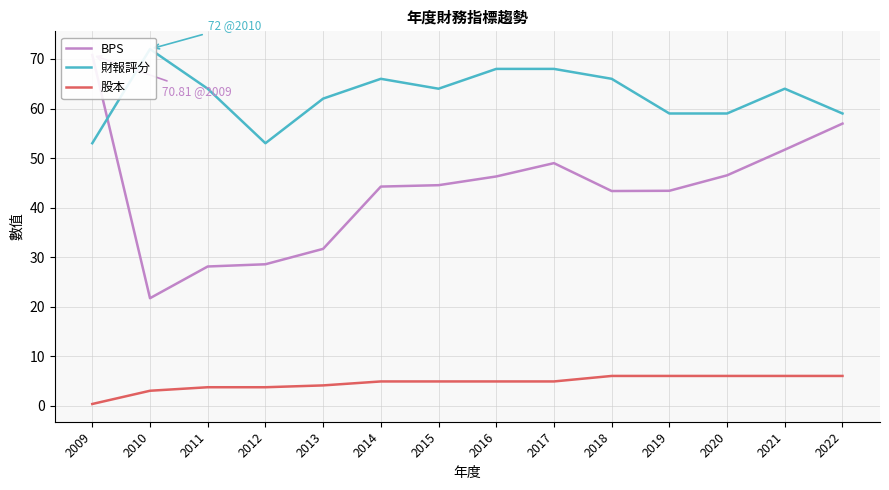

Where is 財報評分 nearest to the value 62?

2013